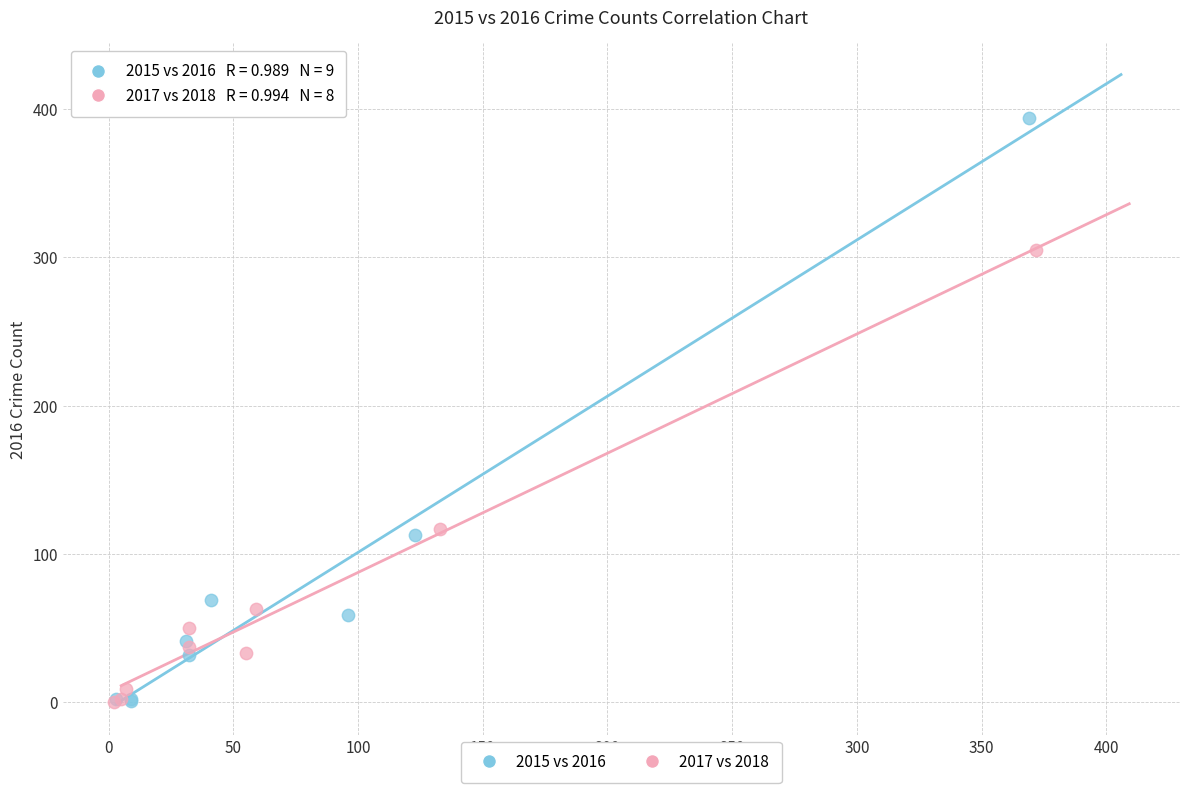

Which series has the largest Y range (max minus min)?

2015 vs 2016